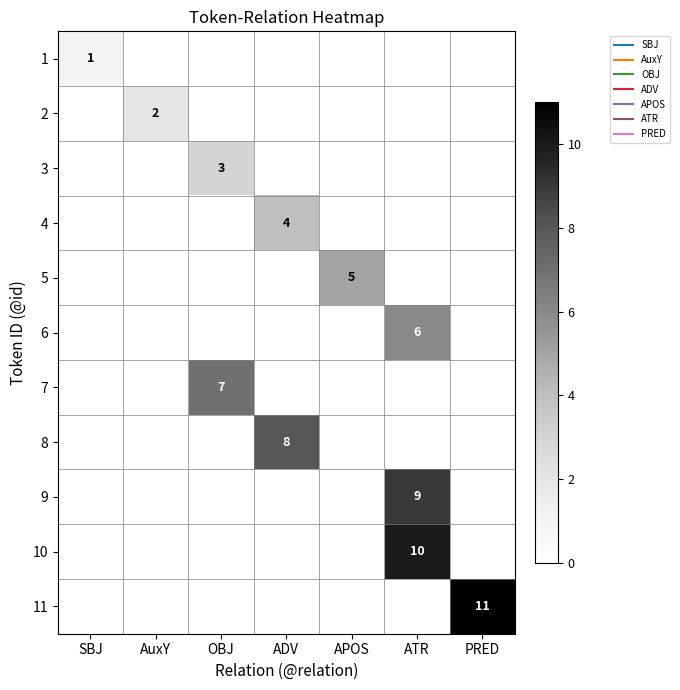

Rank the series at ADV from lowest to highest value.

1, 2, 3, 5, 6, 7, 9, 10, 11, 4, 8